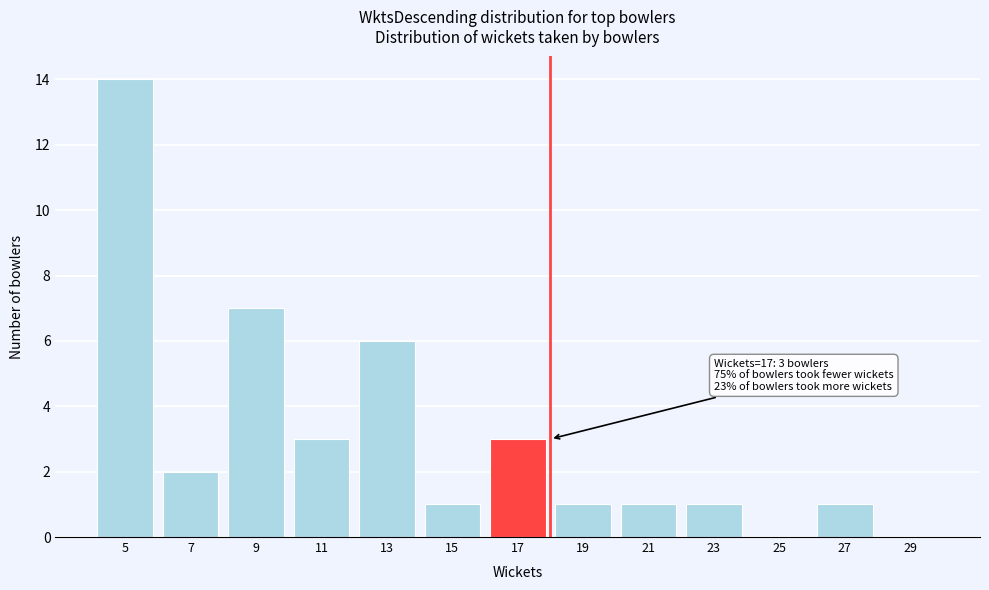

Reading left to right, list all the values displayed in this chart.

5=14	7=2	9=7	11=3	13=6	15=1	17=3	19=1	21=1	23=1	25=0	27=1	29=0